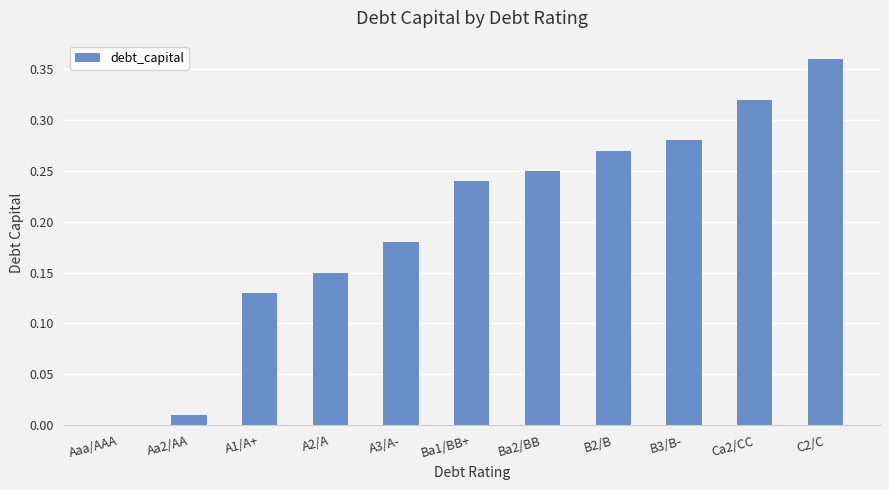

Where is the data nearest to the value 0?

Aaa/AAA